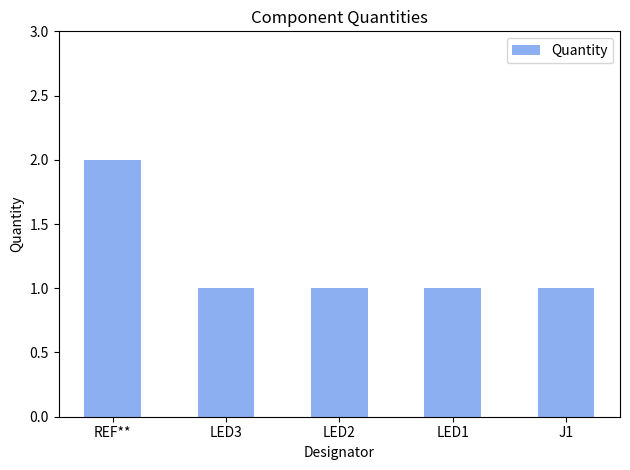

The value at LED2 is 0. True or false?

False